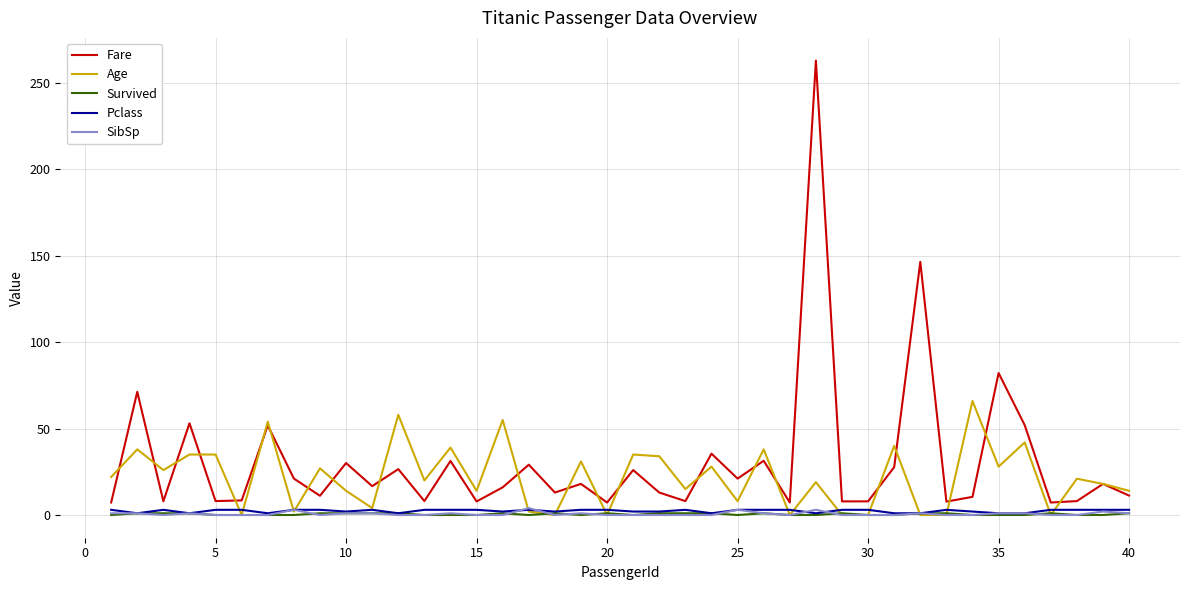

What is the sum of all Fare values?

1236.2